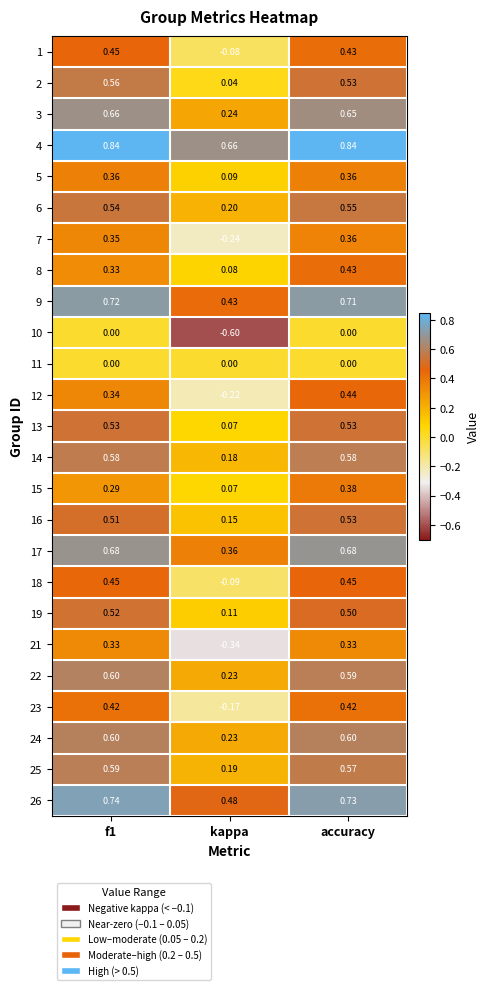

Which category has the lowest value across all series?

kappa